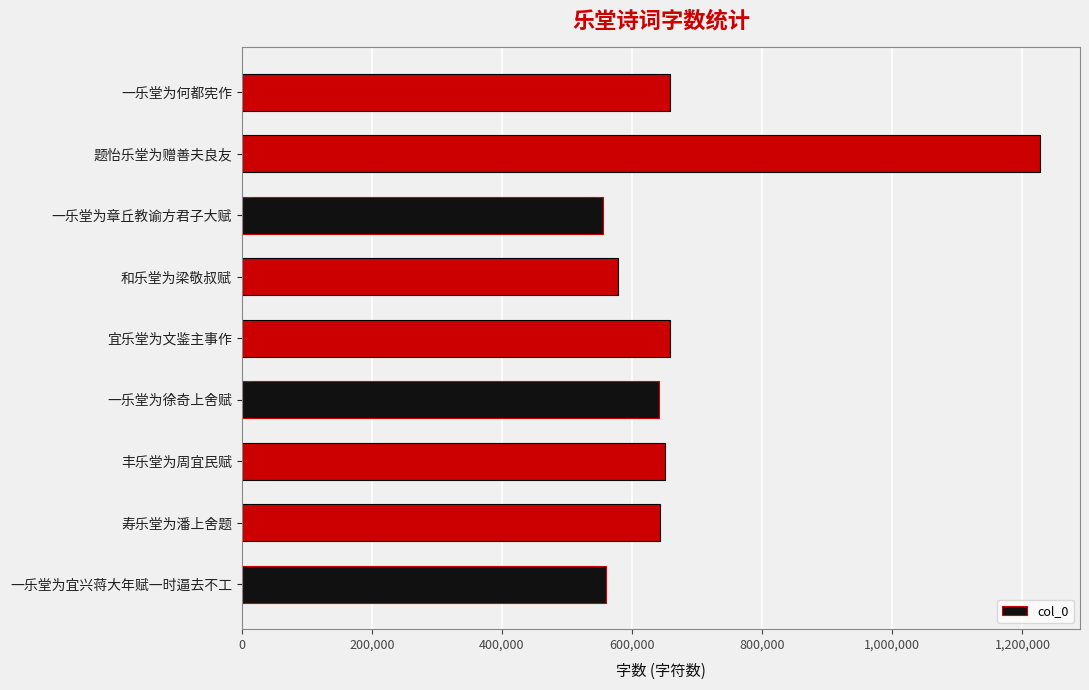

Which label corresponds to the largest value in the chart?

题怡乐堂为赠善夫良友